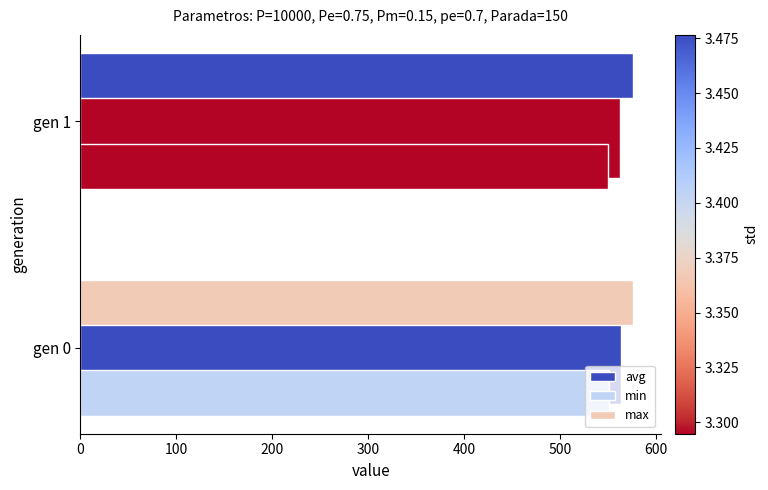

How many values in the avg series are below 564?

1